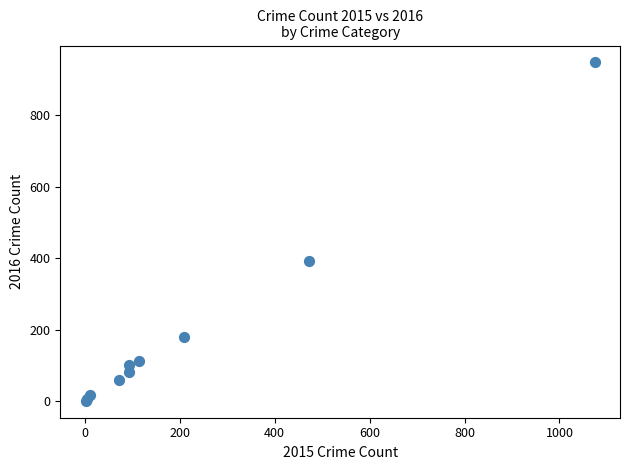

What Y value in the scatter plot is closest to 474?

392